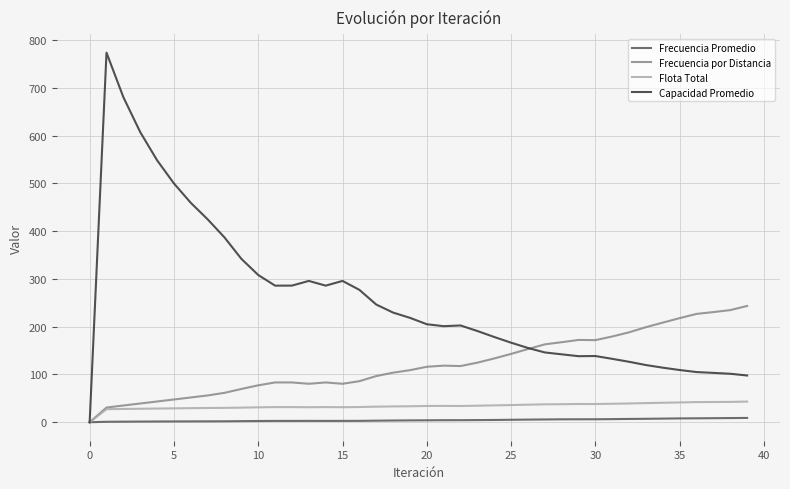

What are all the series names shown in the legend?

Frecuencia Promedio, Frecuencia por Distancia, Flota Total, Capacidad Promedio